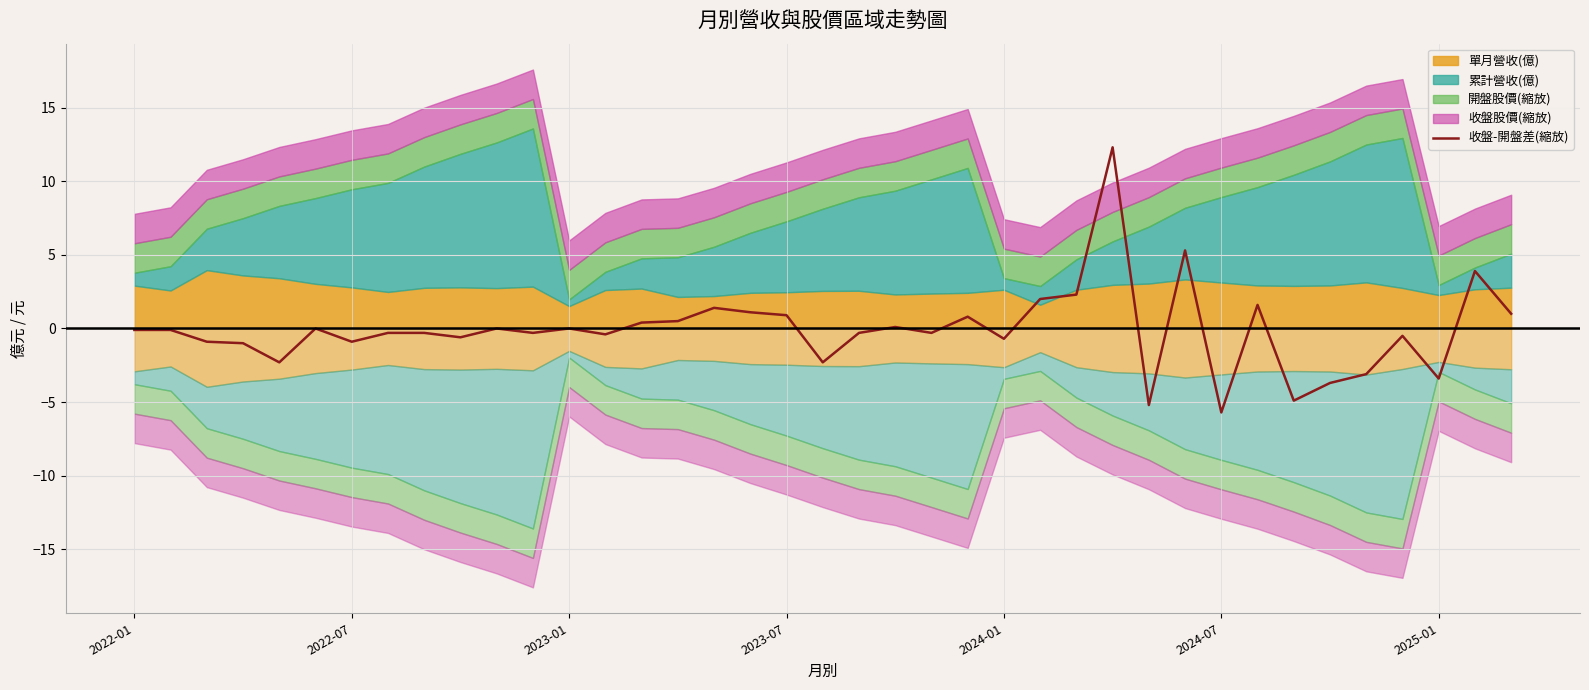

Which has a higher value, 34 or 32?

34